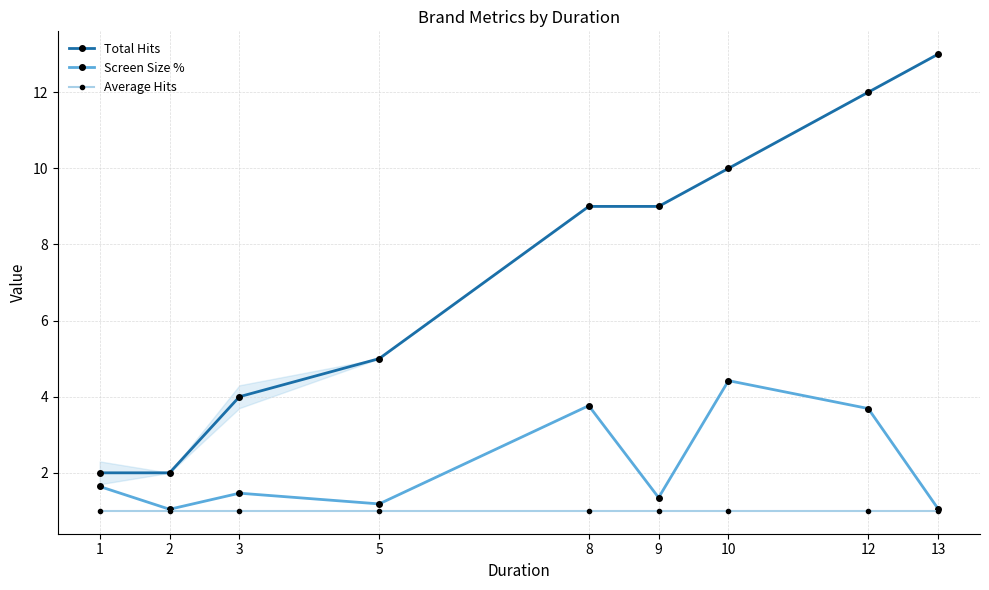

True or false: Average Hits and Screen Size % cross at least once.

False